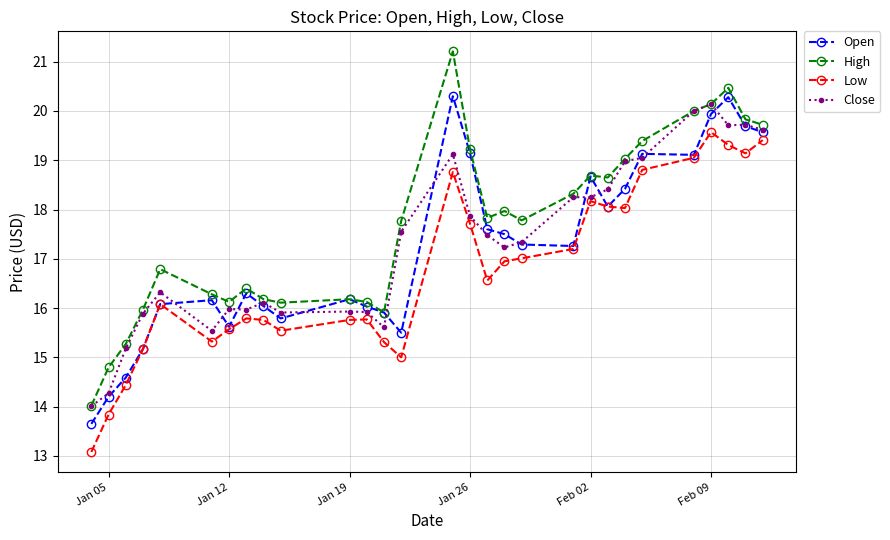

What is the maximum value for Low?

19.6